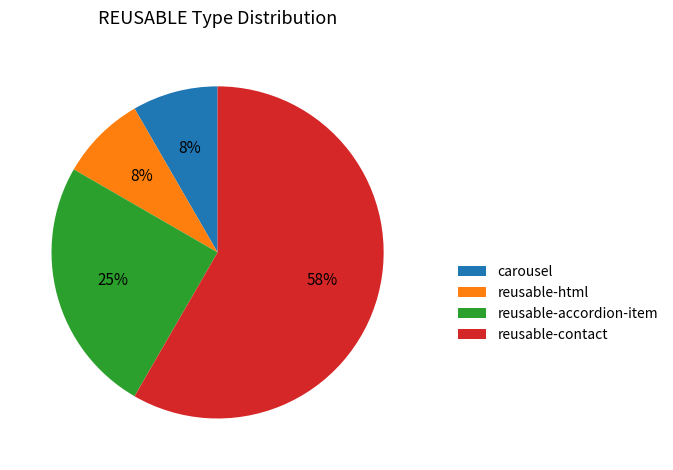

Which slice is the largest?

reusable-contact